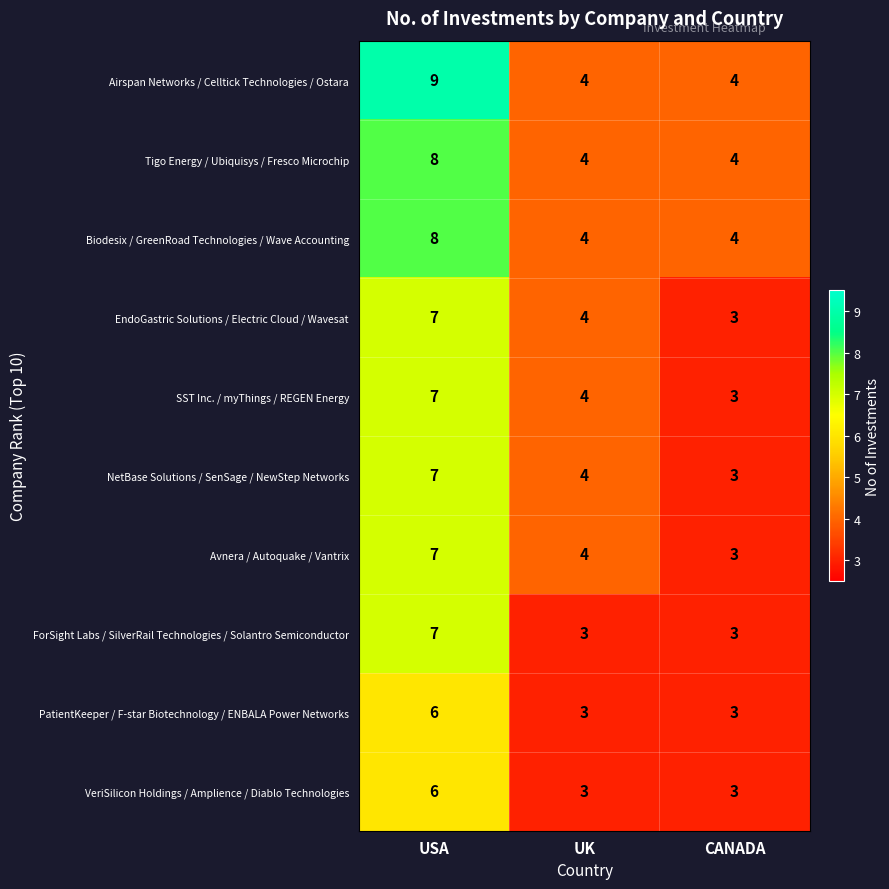

The PatientKeeper / F-star Biotechnology / ENBALA Power Networks series shows 3 at UK. True or false?

True